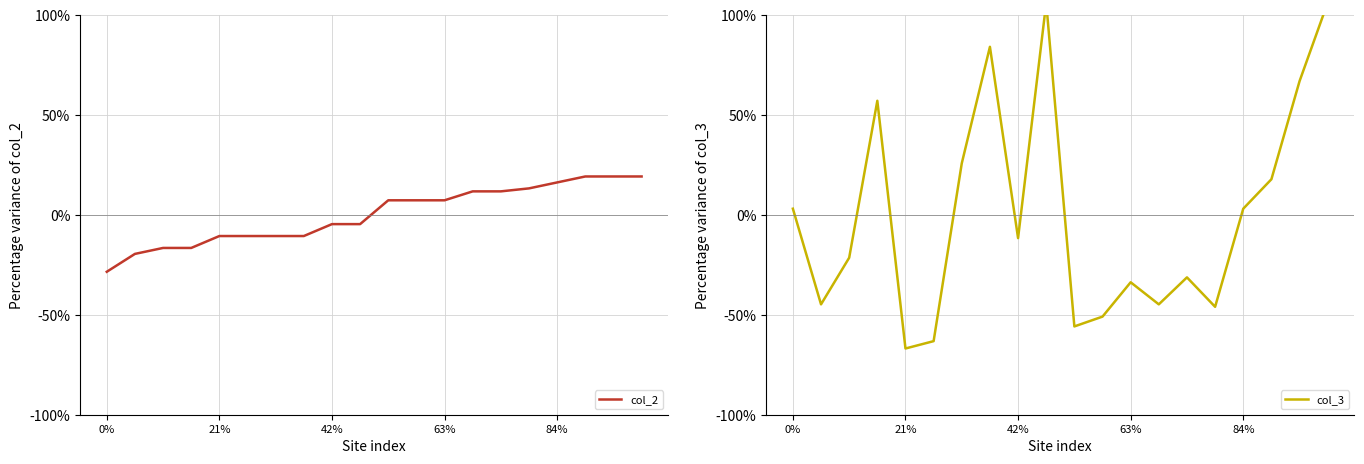

Is it true that col_2 equals -15.6 at 6?

False